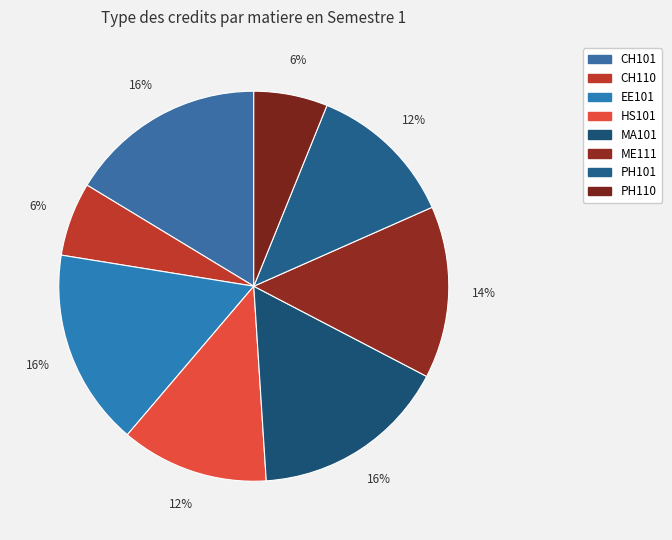

Rank the categories by value from highest to lowest.

CH101, EE101, MA101, ME111, HS101, PH101, CH110, PH110